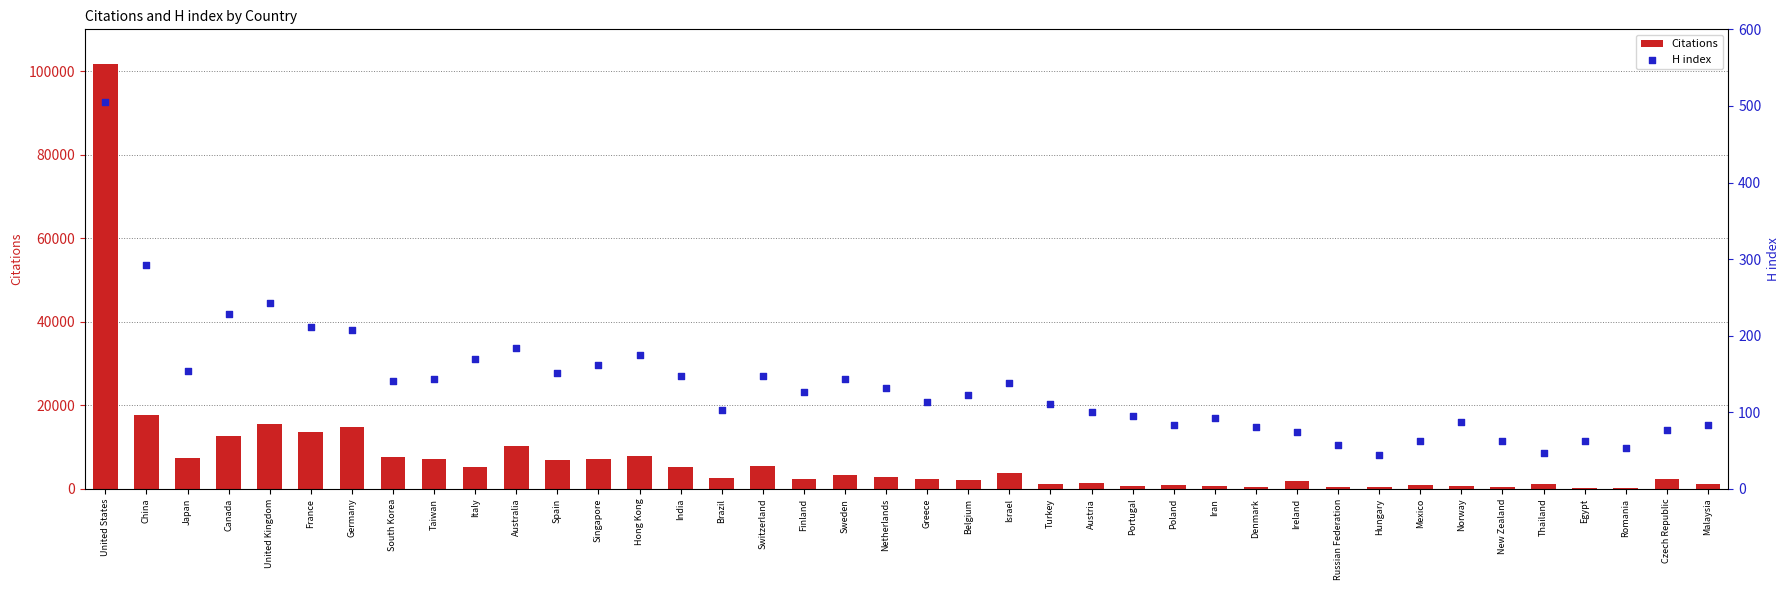

Which series has the largest total across all categories?

Citations